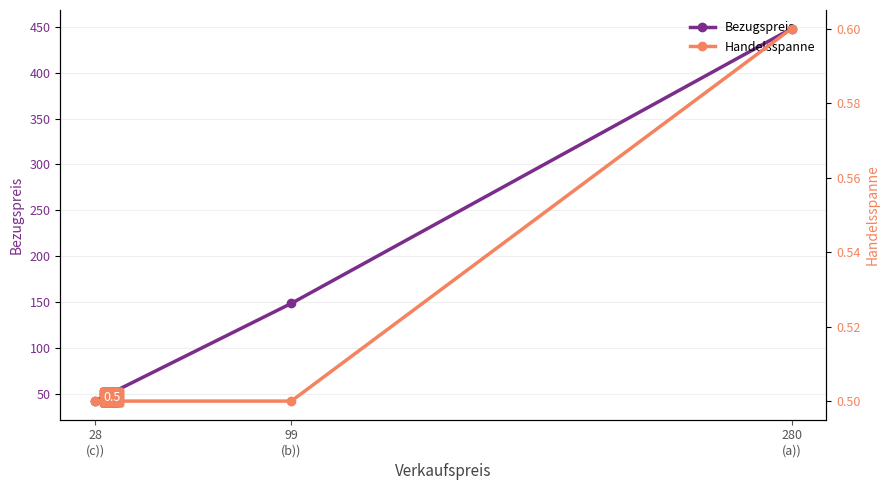

How many lines are shown in the chart?

2